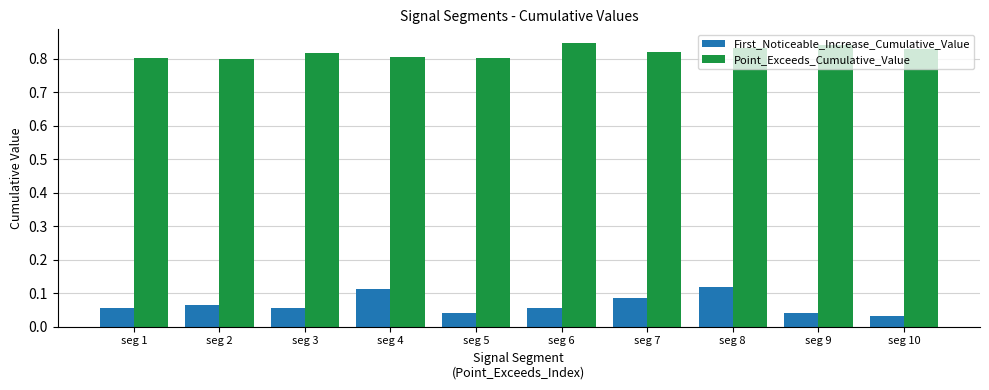

List the series in order of their overall mean, highest first.

Point_Exceeds_Cumulative_Value, First_Noticeable_Increase_Cumulative_Value